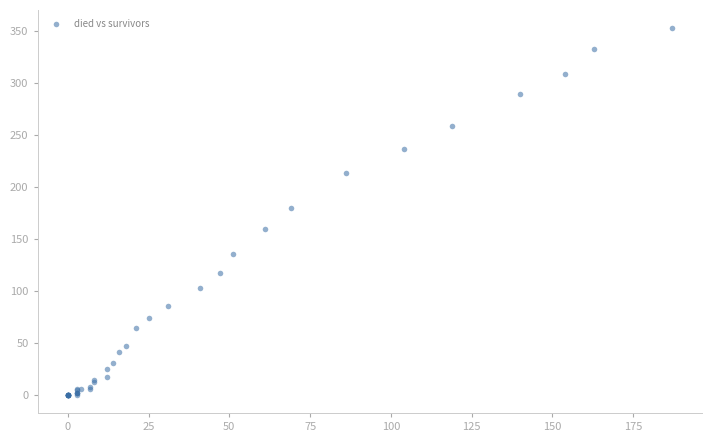

What Y value in the scatter plot is closest to 176?

180